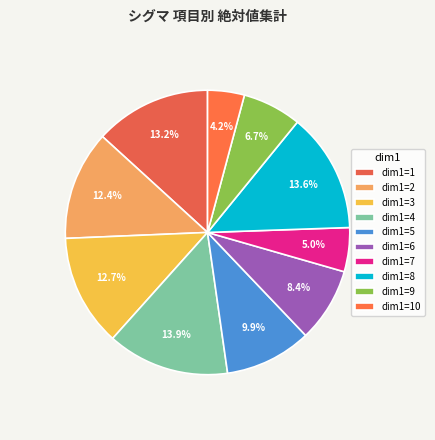

How much of the chart is everything except dim1=9?

93.3%